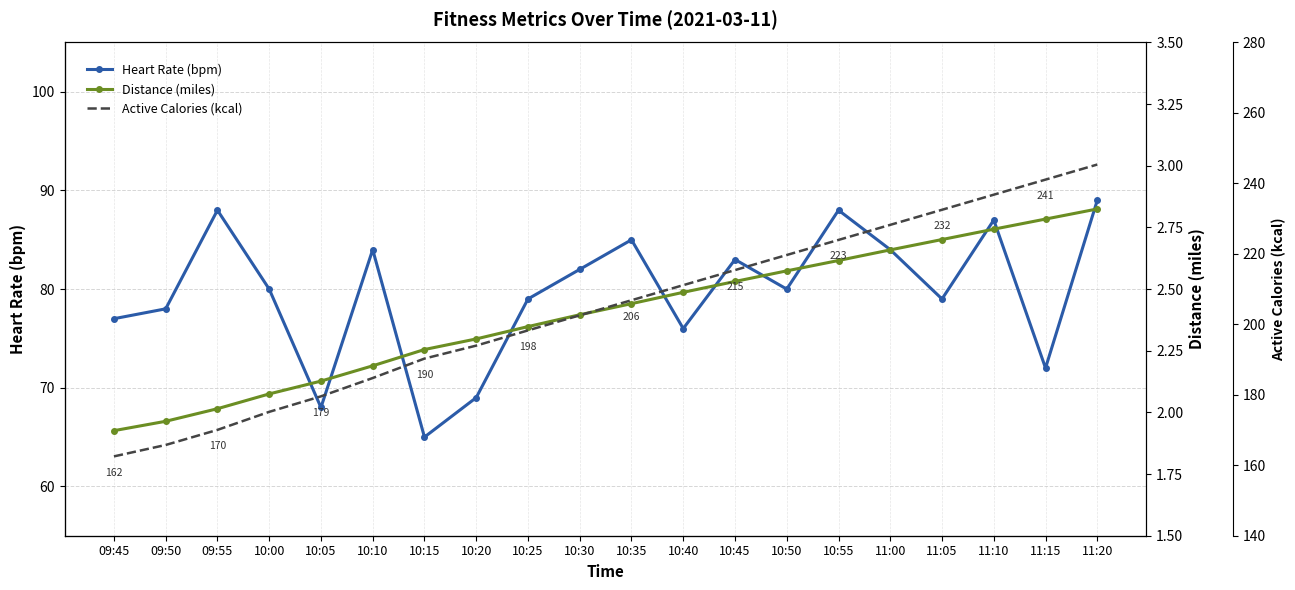

True or false: Distance (miles) and Active Calories (kcal) cross at least once.

False